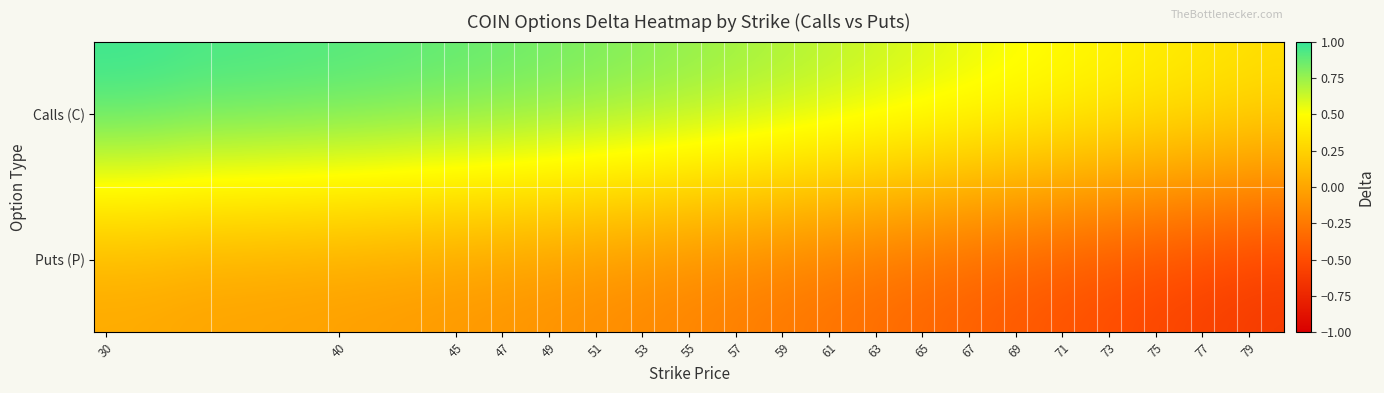

Reading right to left, list all the values displayed in this chart.

Calls (C): 0.4	0.4	0.4	0.4	0.4	0.5	0.5	0.5	0.5	0.6	0.6	0.6	0.6	0.7	0.7	0.7	0.7	0.7	0.8	0.8	0.8	0.8	0.8	0.8	0.9	0.9	0.9	0.9	0.9	0.9	0.9	0.9	0.9	1.0	1.0	1.0	1.0	1.0	1.0	1.0
Puts (P): -0.6	-0.6	-0.6	-0.6	-0.6	-0.5	-0.5	-0.5	-0.5	-0.4	-0.4	-0.4	-0.4	-0.3	-0.3	-0.3	-0.3	-0.3	-0.2	-0.2	-0.2	-0.2	-0.2	-0.2	-0.1	-0.1	-0.1	-0.1	-0.1	-0.1	-0.1	-0.1	-0.1	-0.0	-0.0	-0.0	-0.0	-0.0	-0.0	-0.0